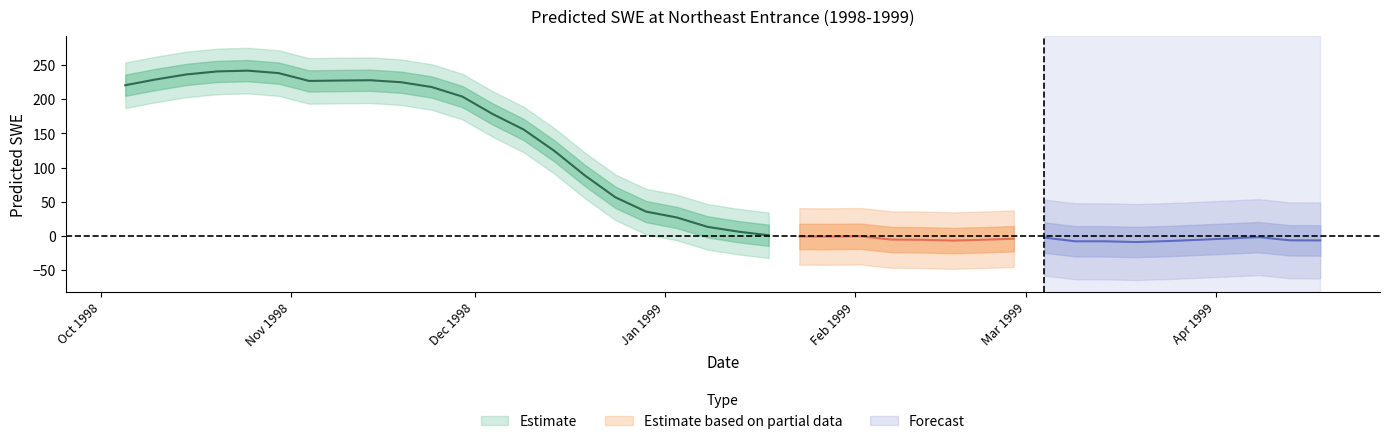

True or false: Latitude has a value of 1.2 at 2.

False